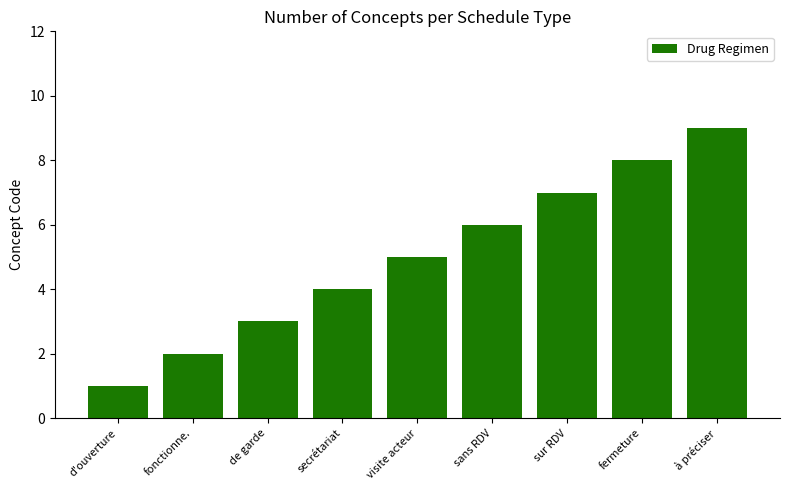

How many categories are shown in the chart?

9